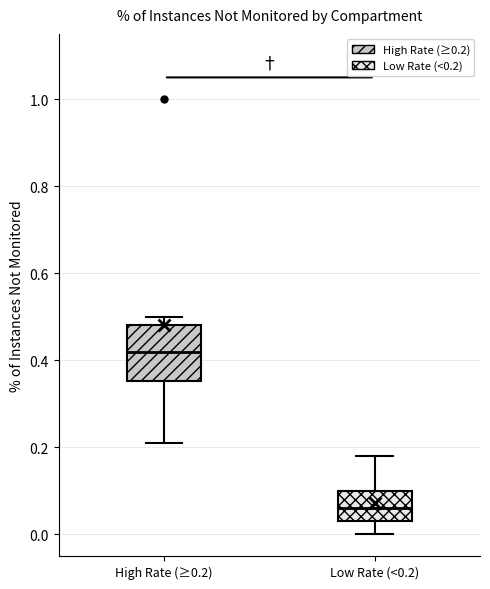

Reading left to right, read every box against the y-axis: the position of its median line, the range the box covers, and the ends of its whiskers. The values are not printed on the chart, so give them approximately, as read against the axis.

High Rate (≥0.2): median 0.42, box 0.36 to 0.48, whiskers 0.22 to 0.50
Low Rate (<0.2): median 0.06, box 0.04 to 0.10, whiskers 0.00 to 0.18